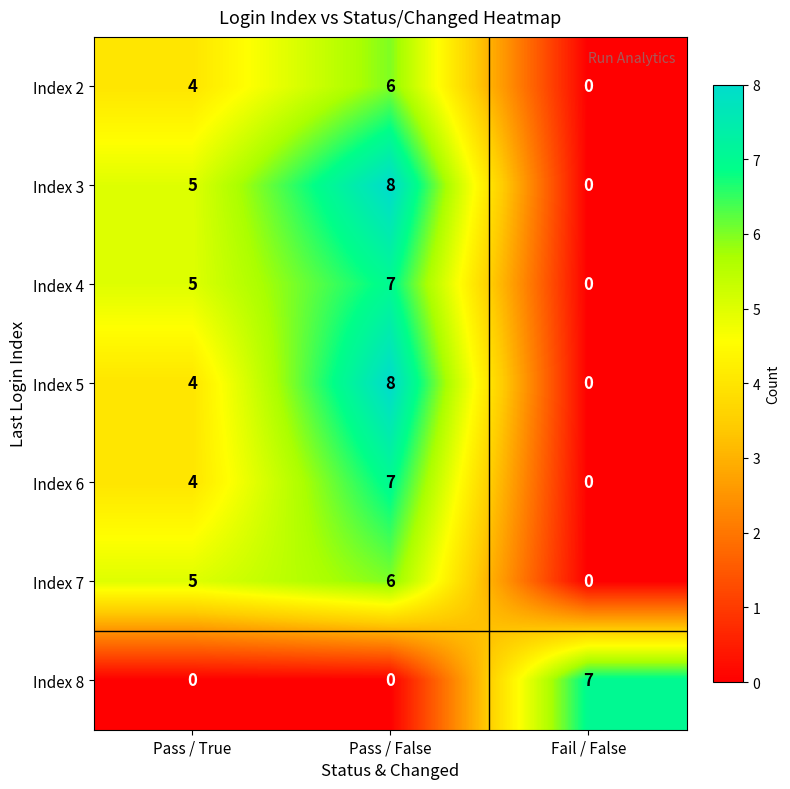

What is the total value across all series at Pass / True?

27